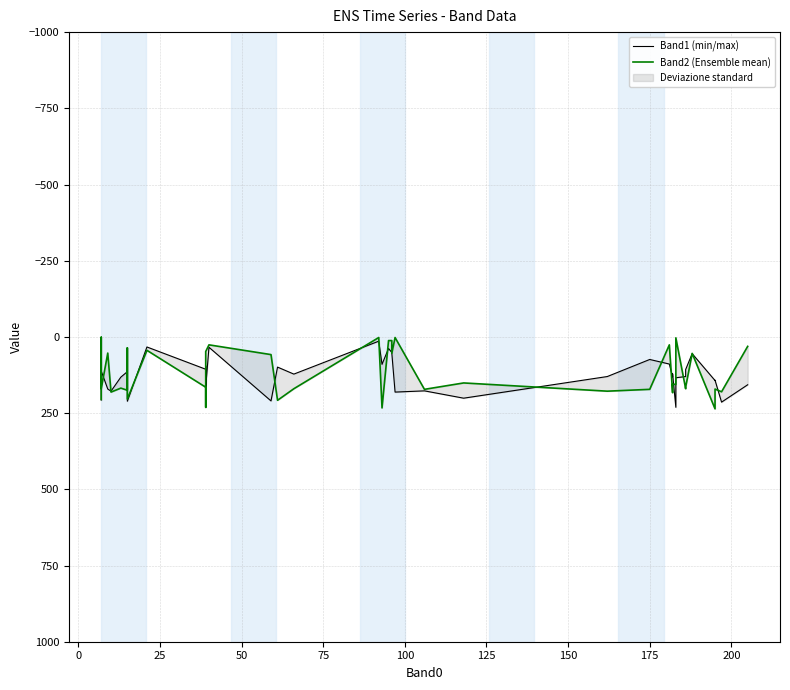

What is the total value across all series at 22?

107